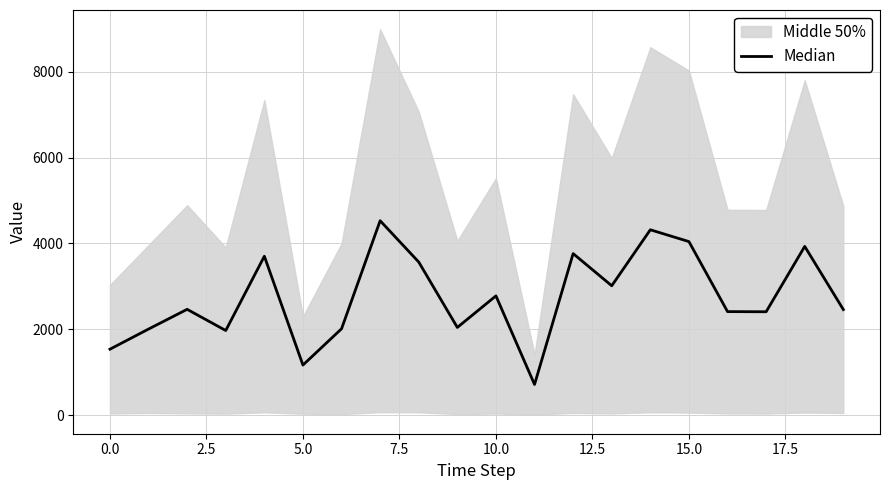

What is the label of the 10th point from the right?

10